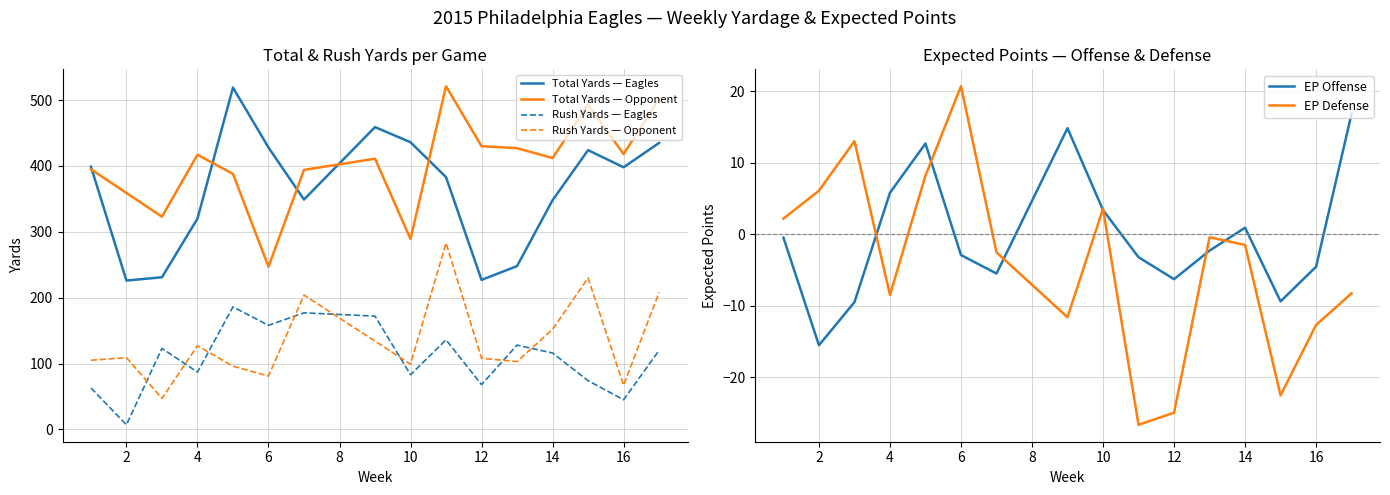

Rank the series by their maximum value, from highest to lowest.

Total Yards — Opponent, Total Yards — Eagles, Rush Yards — Opponent, Rush Yards — Eagles, EP Defense, EP Offense